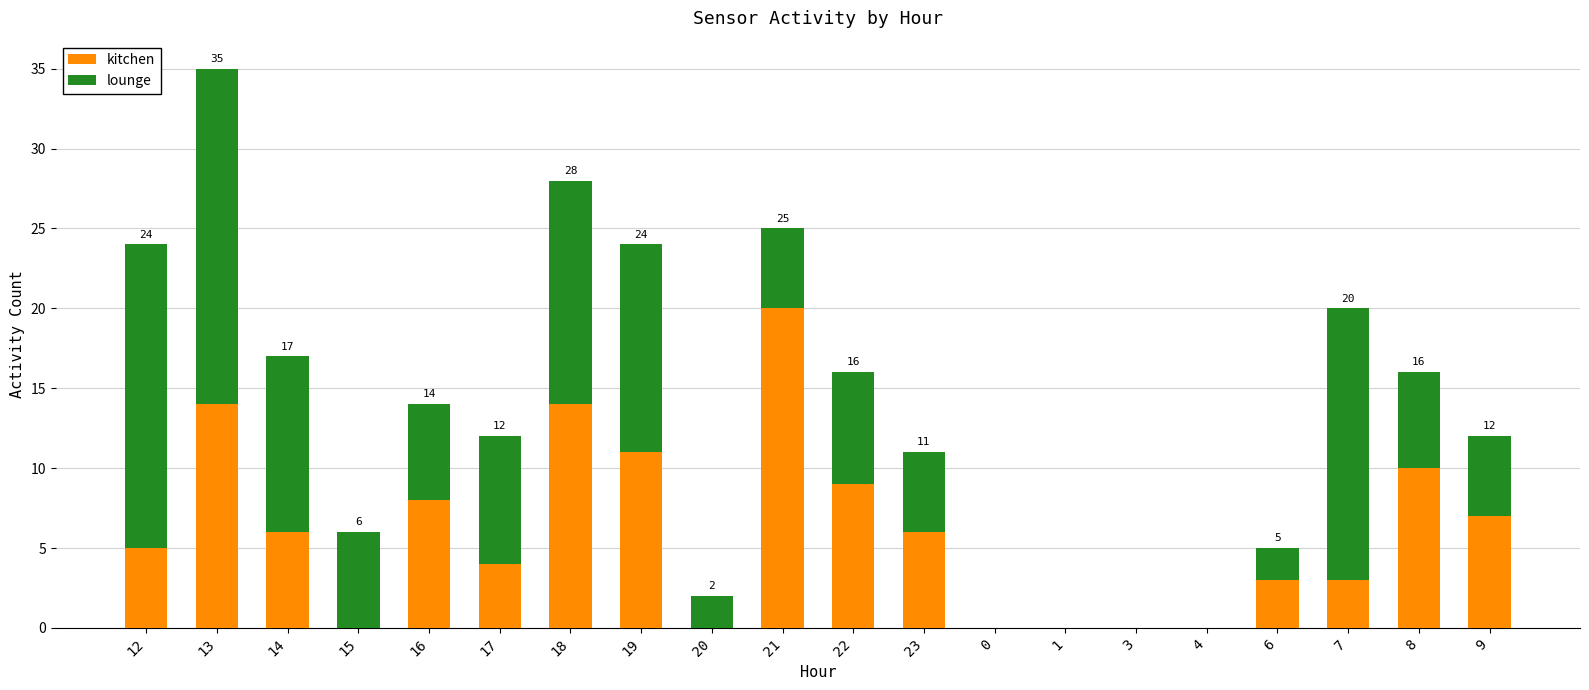

The value of kitchen at 9 is 7. True or false?

True